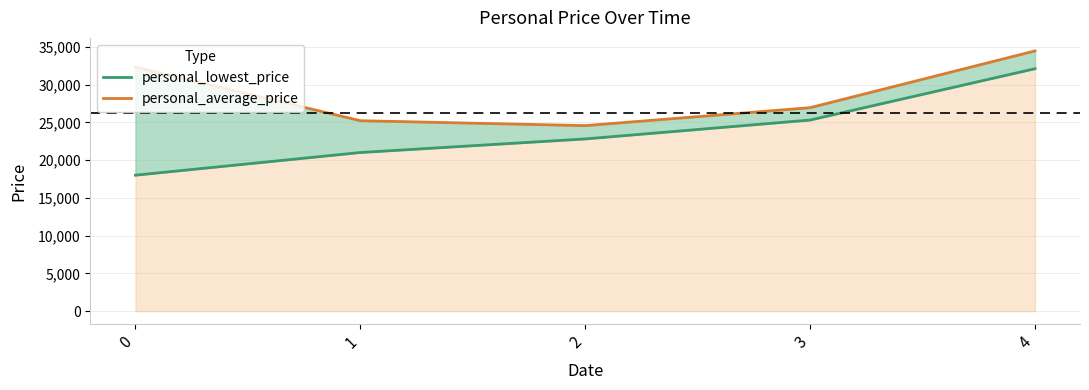

Reading left to right, list all the values displayed in this chart.

personal_lowest_price: 18000	21000	22800	25300	32100
personal_average_price: 32312	25213	24560	26939	34455